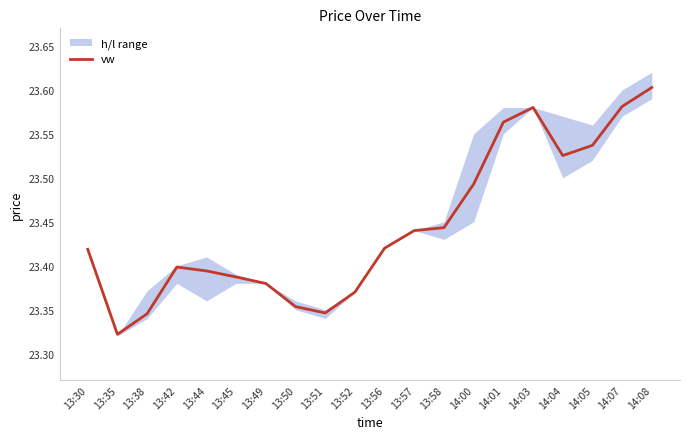

Rank the categories by value from lowest to highest.

13:35, 13:38, 13:51, 13:50, 13:52, 13:49, 13:45, 13:44, 13:42, 13:30, 13:56, 13:57, 13:58, 14:00, 14:04, 14:05, 14:01, 14:03, 14:07, 14:08